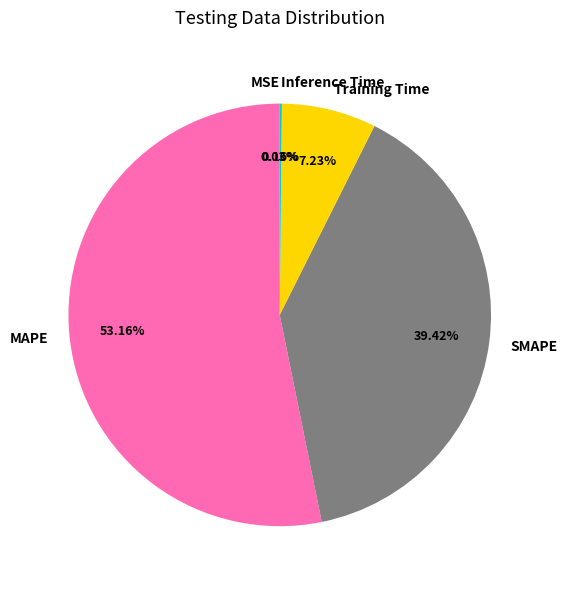

What is the majority slice?

MAPE